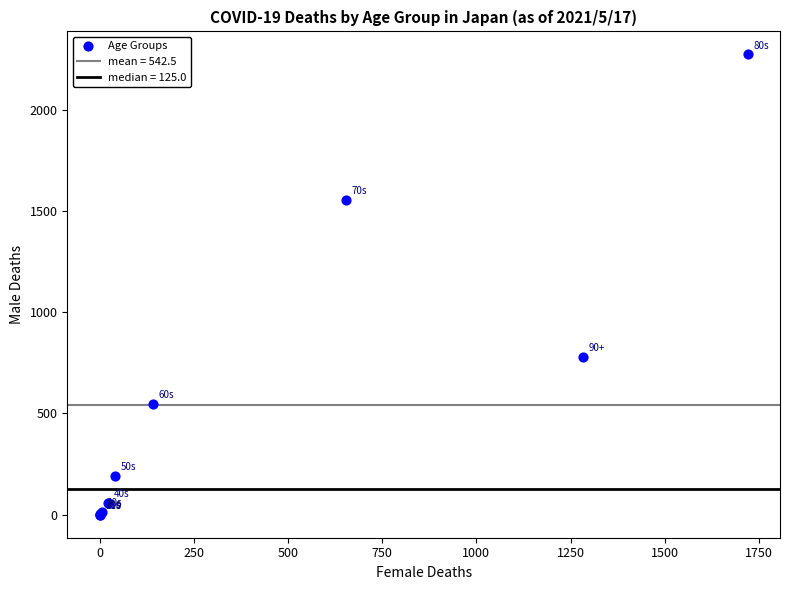

What Y value in the scatter plot is closest to 1137?

779